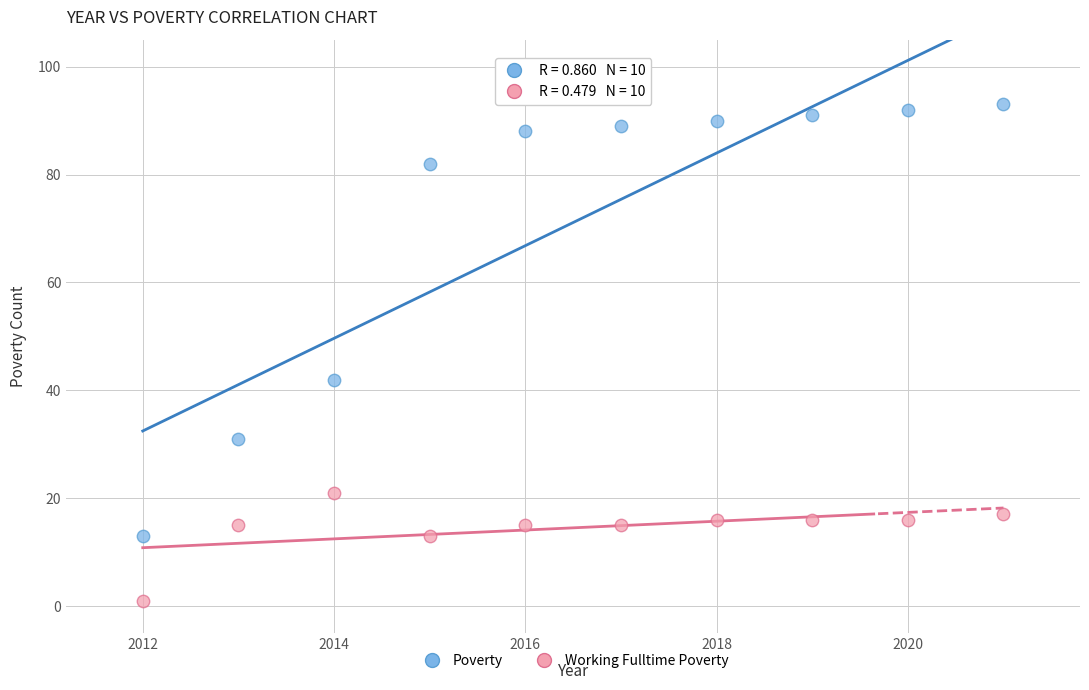

Which series reaches the minimum Y coordinate?

Working Fulltime Poverty